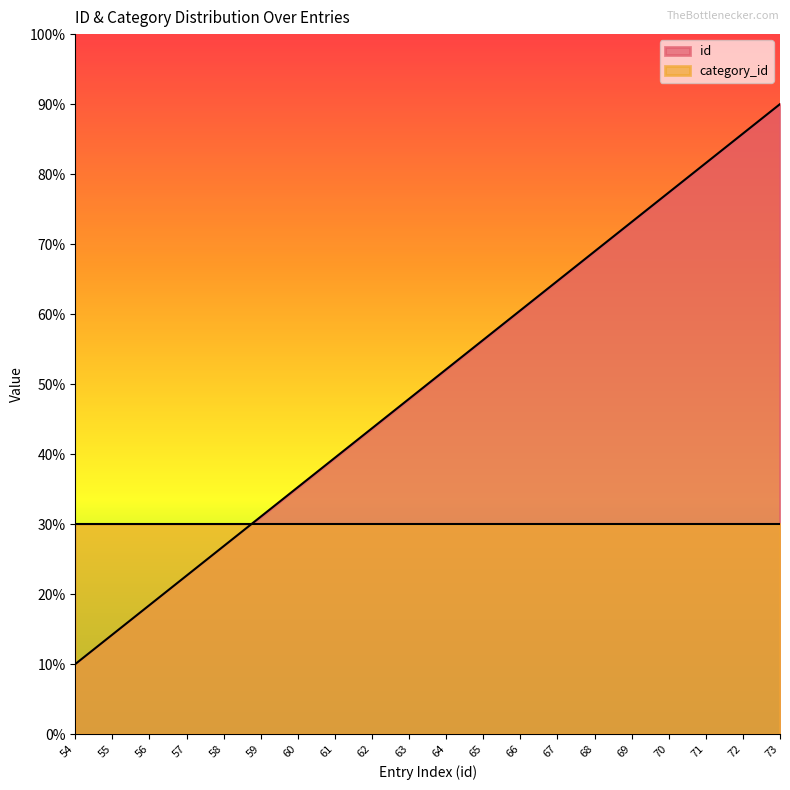

What is the value of the 12th point from the left?

56.3